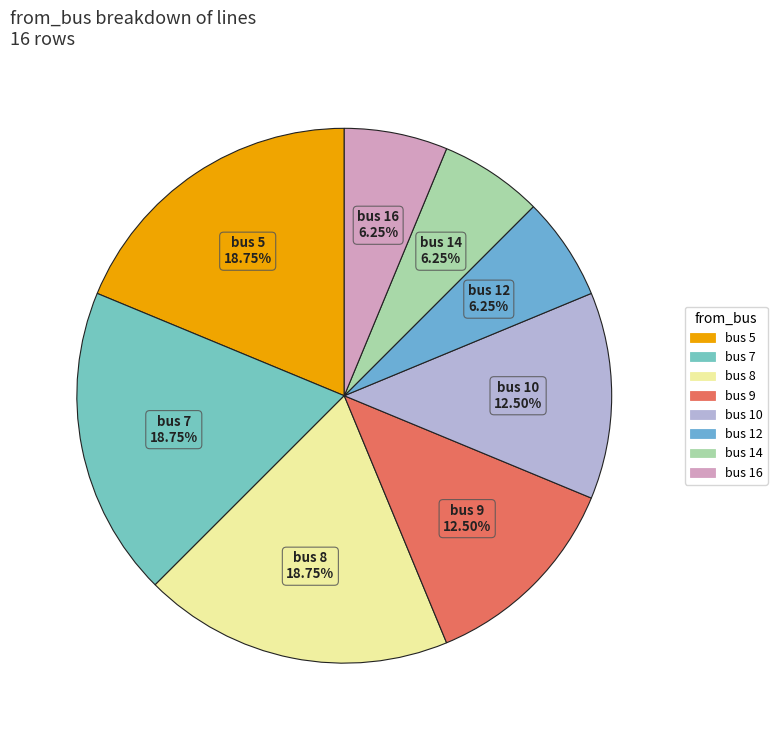

Do bus 16 and bus 7 together represent more than half of the pie?

No